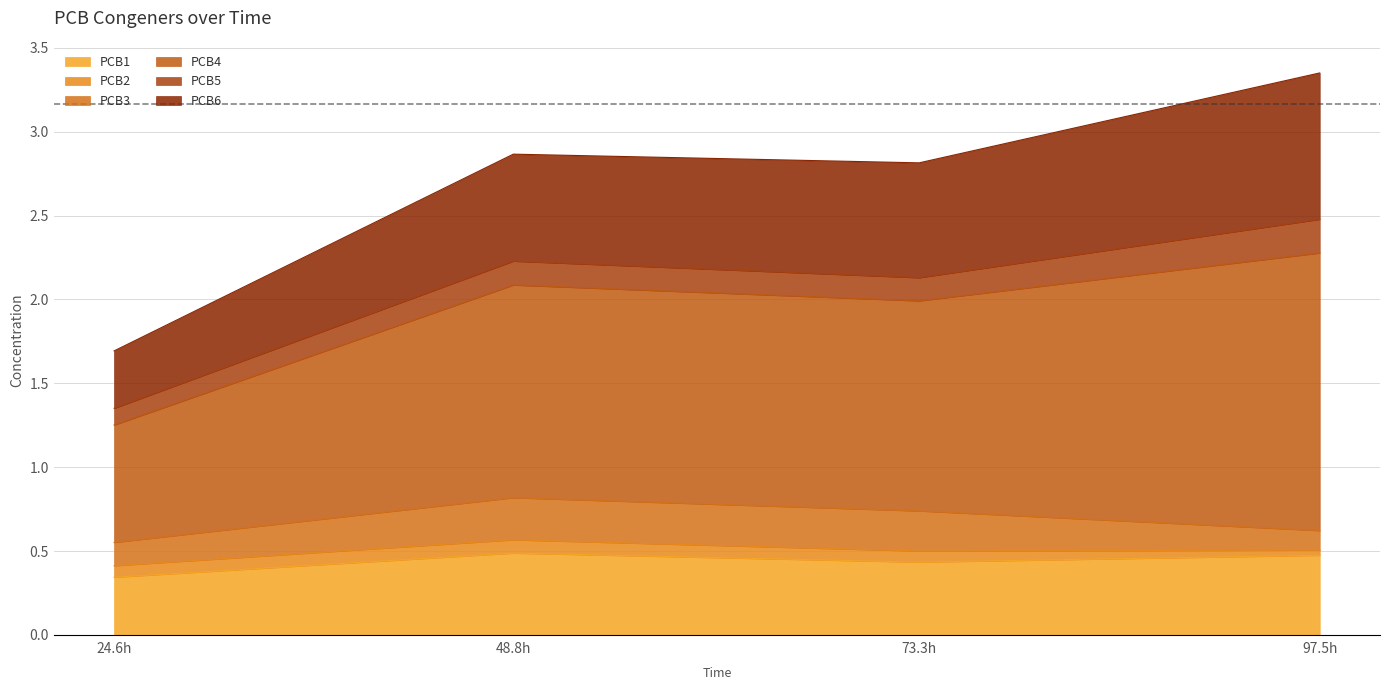

How many intersections are there between PCB5 and PCB3?

1